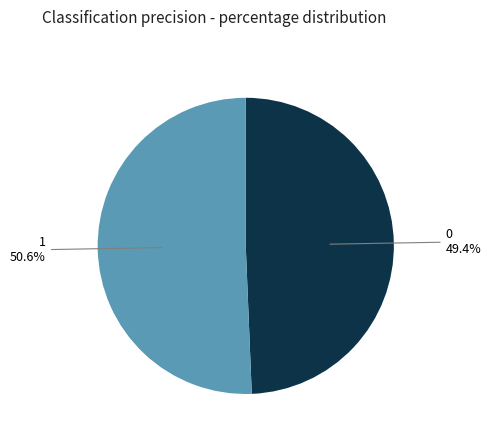

Is the sum of 1 and 0 greater than half?

Yes